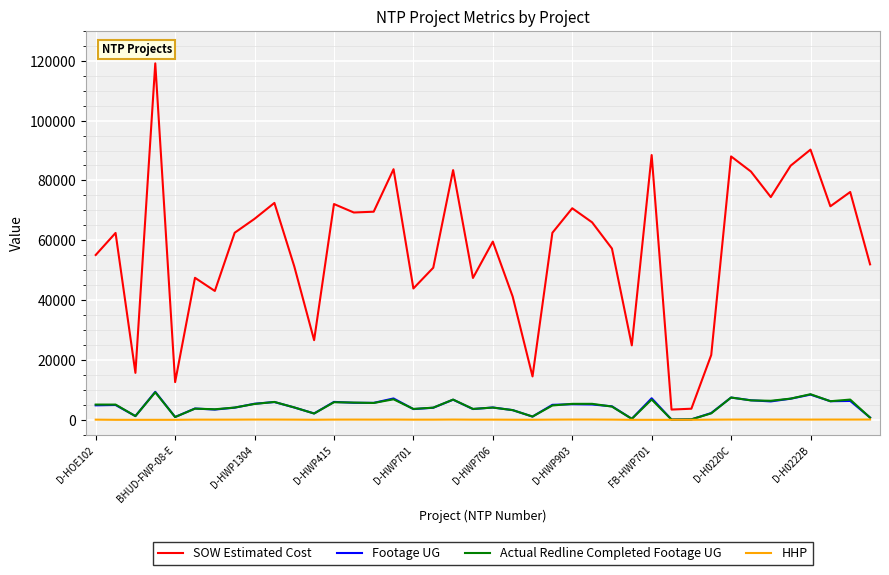

True or false: SOW Estimated Cost and HHP intersect in this chart.

False